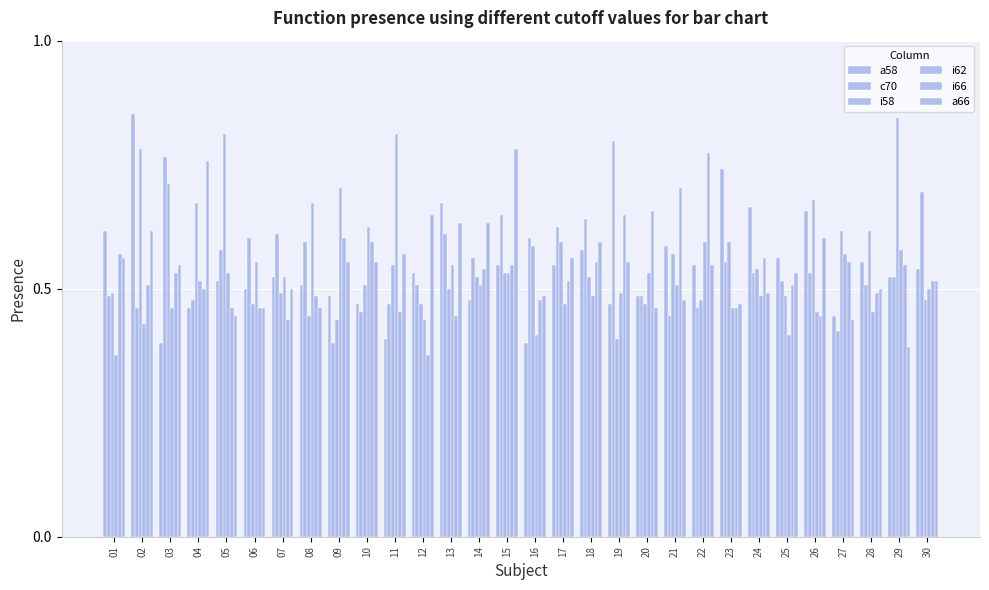

Reading left to right, extract all data points from this chart.

a58: 0.6	0.9	0.4	0.5	0.5	0.5	0.5	0.5	0.5	0.5	0.4	0.5	0.7	0.5	0.5	0.4	0.5	0.6	0.5	0.5	0.6	0.5	0.7	0.7	0.6	0.7	0.4	0.6	0.5	0.5
c70: 0.5	0.5	0.8	0.5	0.6	0.6	0.6	0.6	0.4	0.5	0.5	0.5	0.6	0.6	0.6	0.6	0.6	0.6	0.8	0.5	0.4	0.5	0.6	0.5	0.5	0.5	0.4	0.5	0.5	0.7
i58: 0.5	0.8	0.7	0.7	0.8	0.5	0.5	0.4	0.4	0.5	0.5	0.5	0.5	0.5	0.5	0.6	0.6	0.5	0.4	0.5	0.6	0.5	0.6	0.5	0.5	0.7	0.6	0.6	0.8	0.5
i62: 0.4	0.4	0.5	0.5	0.5	0.6	0.5	0.7	0.7	0.6	0.8	0.4	0.5	0.5	0.5	0.4	0.5	0.5	0.5	0.5	0.5	0.6	0.5	0.5	0.4	0.5	0.6	0.5	0.6	0.5
i66: 0.6	0.5	0.5	0.5	0.5	0.5	0.4	0.5	0.6	0.6	0.5	0.4	0.4	0.5	0.5	0.5	0.5	0.6	0.6	0.7	0.7	0.8	0.5	0.6	0.5	0.4	0.6	0.5	0.5	0.5
a66: 0.6	0.6	0.5	0.8	0.4	0.5	0.5	0.5	0.6	0.6	0.6	0.6	0.6	0.6	0.8	0.5	0.6	0.6	0.6	0.5	0.5	0.5	0.5	0.5	0.5	0.6	0.4	0.5	0.4	0.5